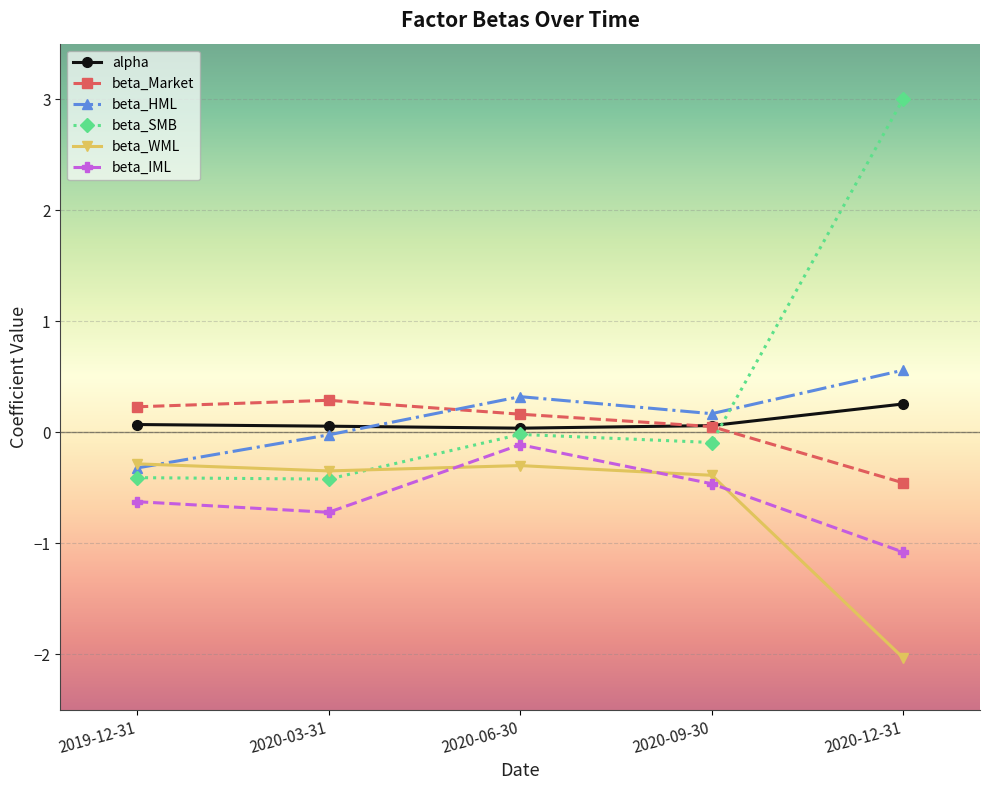

At 2020-12-31, list the series in order from largest to smallest.

beta_SMB, beta_HML, alpha, beta_Market, beta_IML, beta_WML